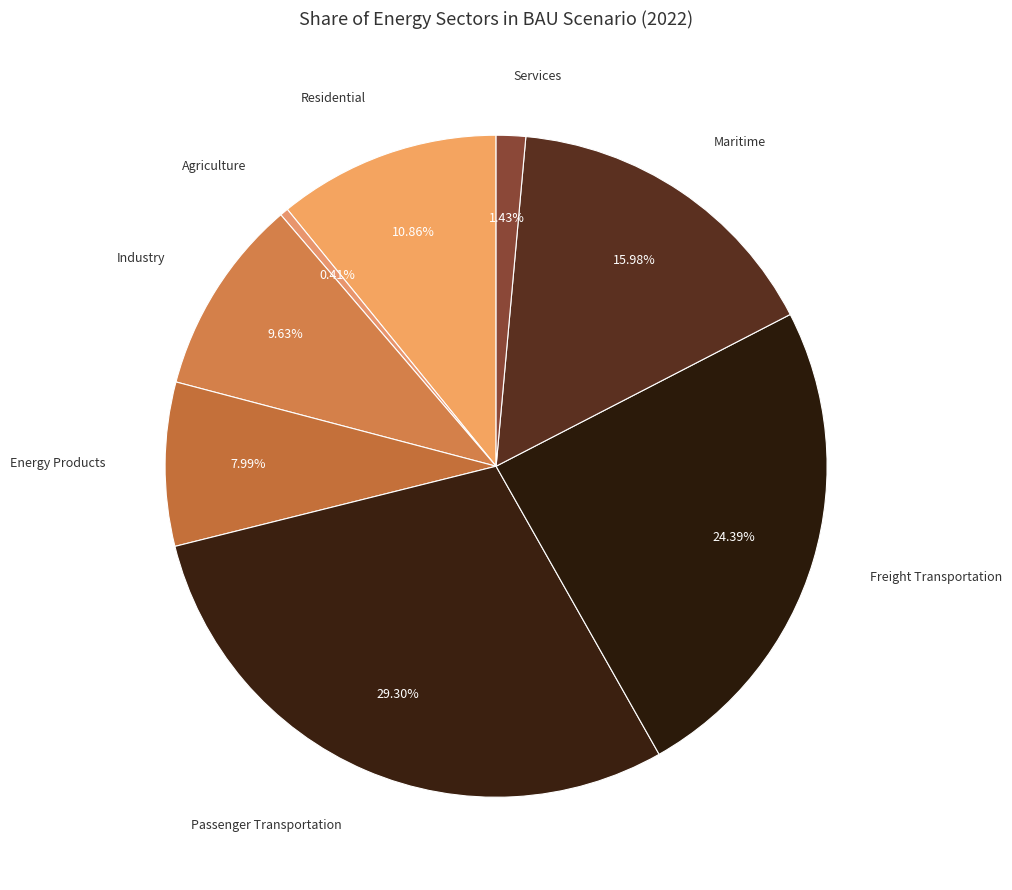

To the nearest percent, what is the difference between the largest and smallest slice percentages?

29%